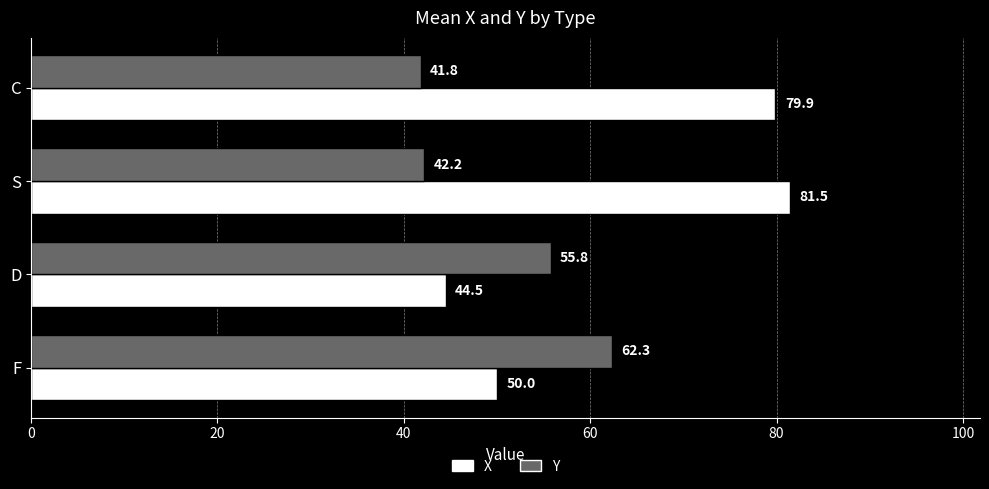

List the series in order of their peak value, highest first.

X, Y